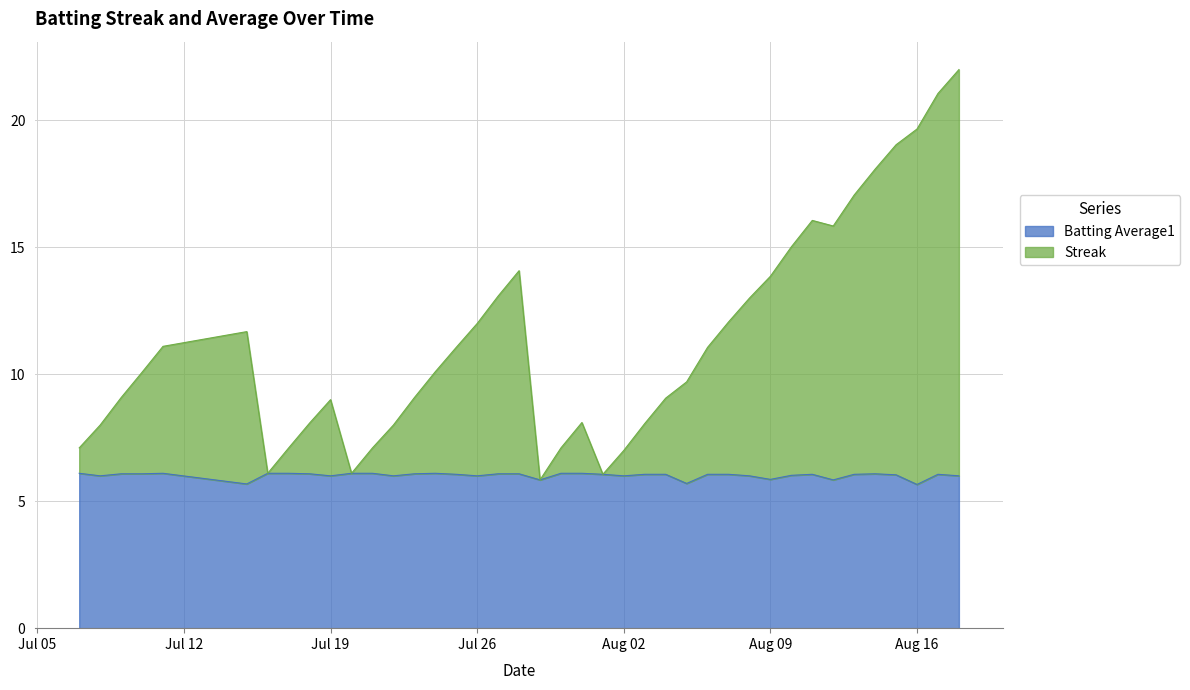

True or false: Batting Average1 and Streak cross at least once.

False